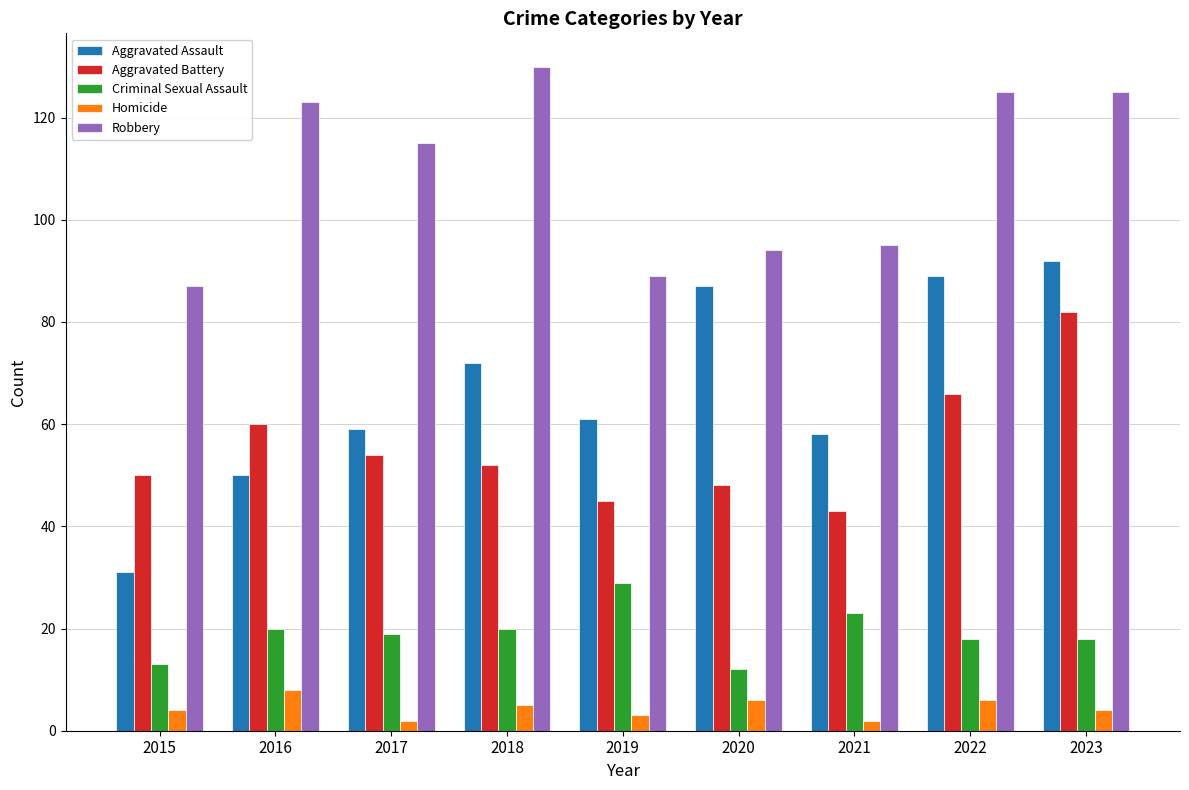

Reading left to right, transcribe all the data shown in this chart.

Aggravated Assault: 31	50	59	72	61	87	58	89	92
Aggravated Battery: 50	60	54	52	45	48	43	66	82
Criminal Sexual Assault: 13	20	19	20	29	12	23	18	18
Homicide: 4	8	2	5	3	6	2	6	4
Robbery: 87	123	115	130	89	94	95	125	125